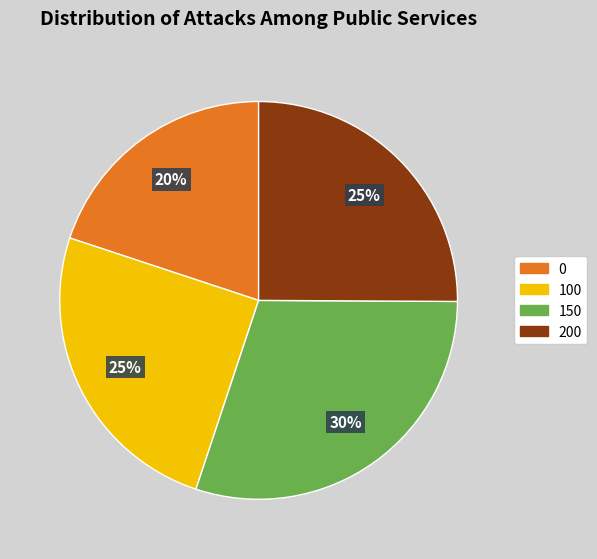

Between 0 and 200, which is larger?

200